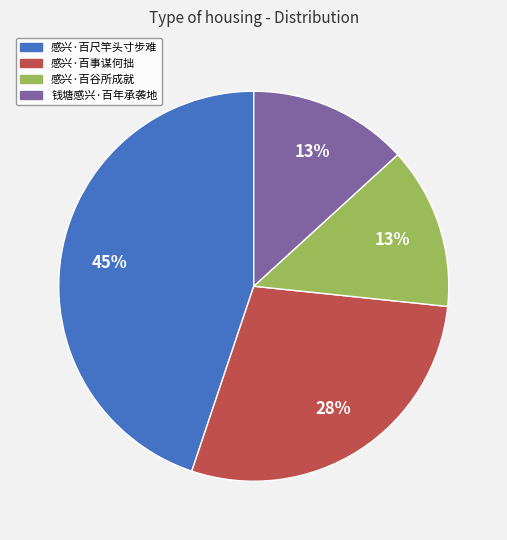

True or false: 钱塘感兴·百年承袭地 accounts for 19% of the total.

False